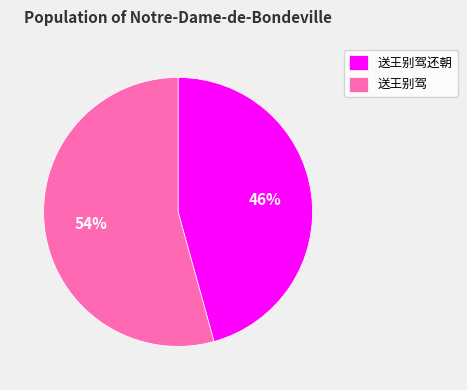

Between 送王别驾 and 送王别驾还朝, which is larger?

送王别驾